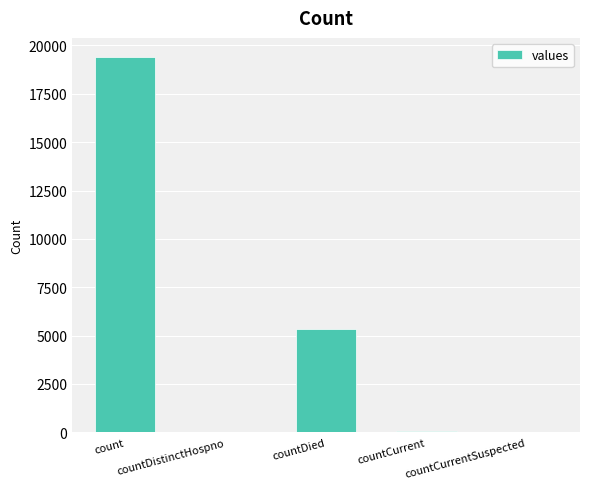

What is the change in value from countDistinctHospno to countCurrent?

+22